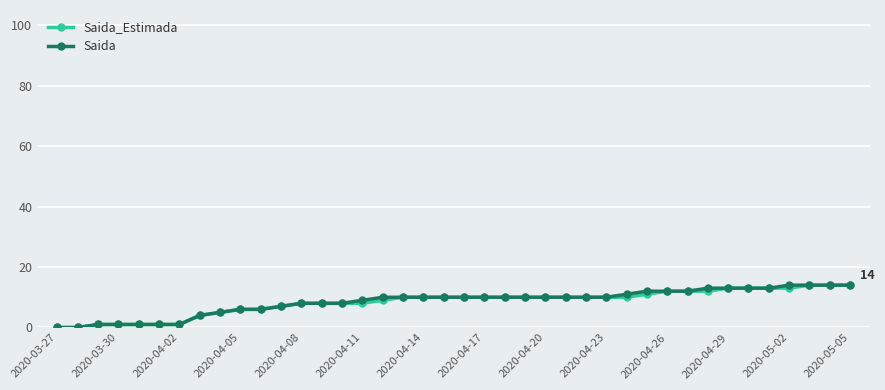

What is the highest value of the Saida_Estimada series?

14